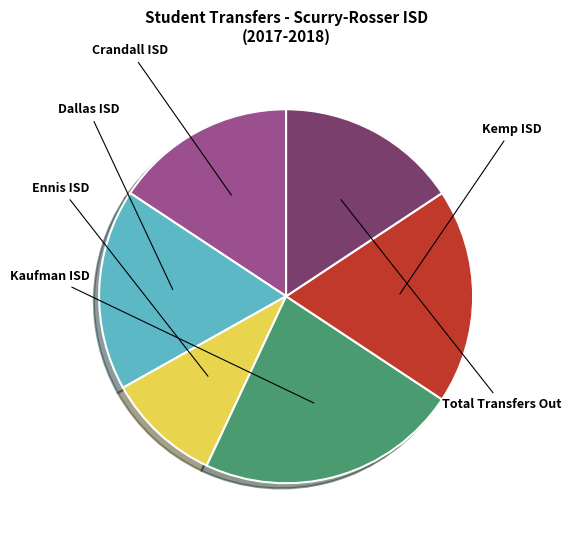

Is there a majority slice in this chart?

No